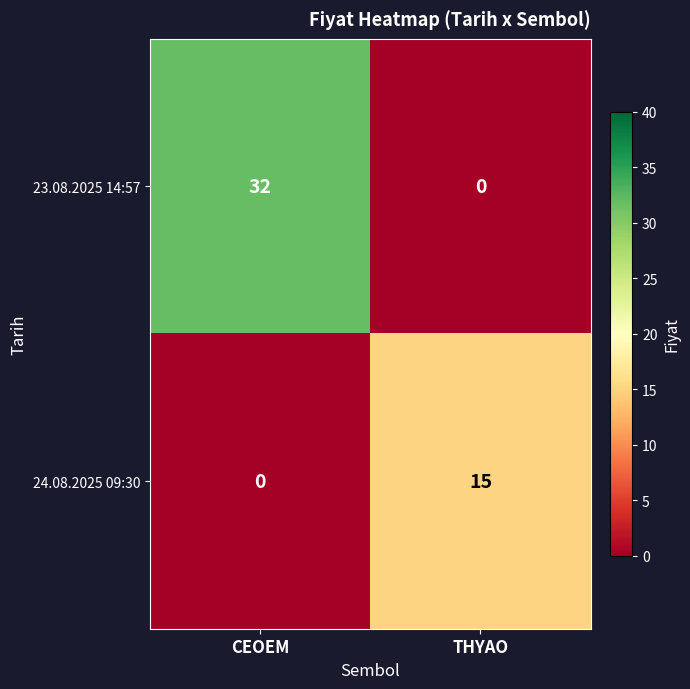

What is the difference between the highest and lowest values at CEOEM?

32